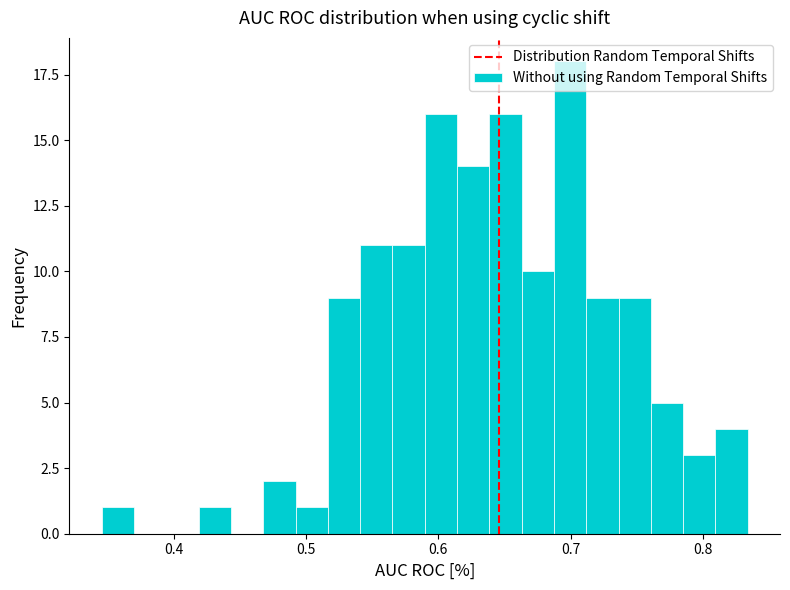

Read against the x-axis, roughly where is the centre of the tallest bar?

0.70